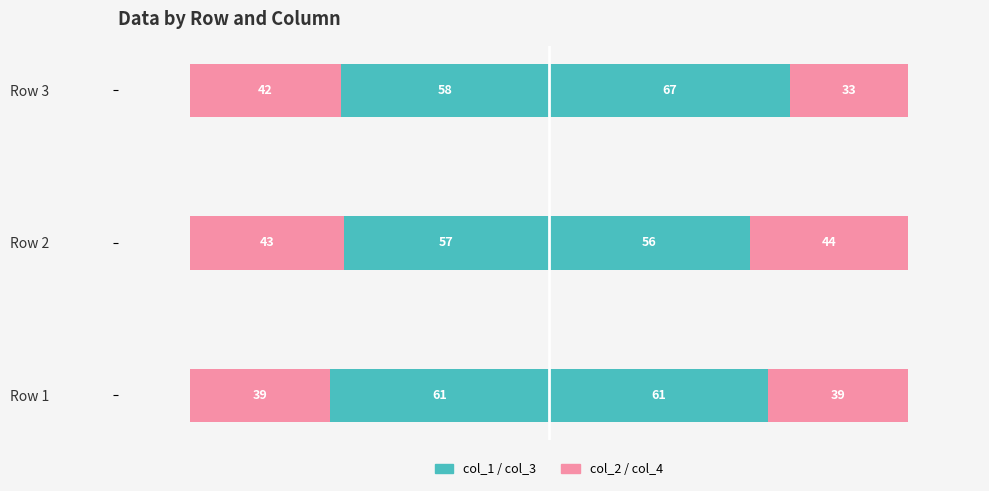

What is the average value of the col_4 (Renter-right) series?

39